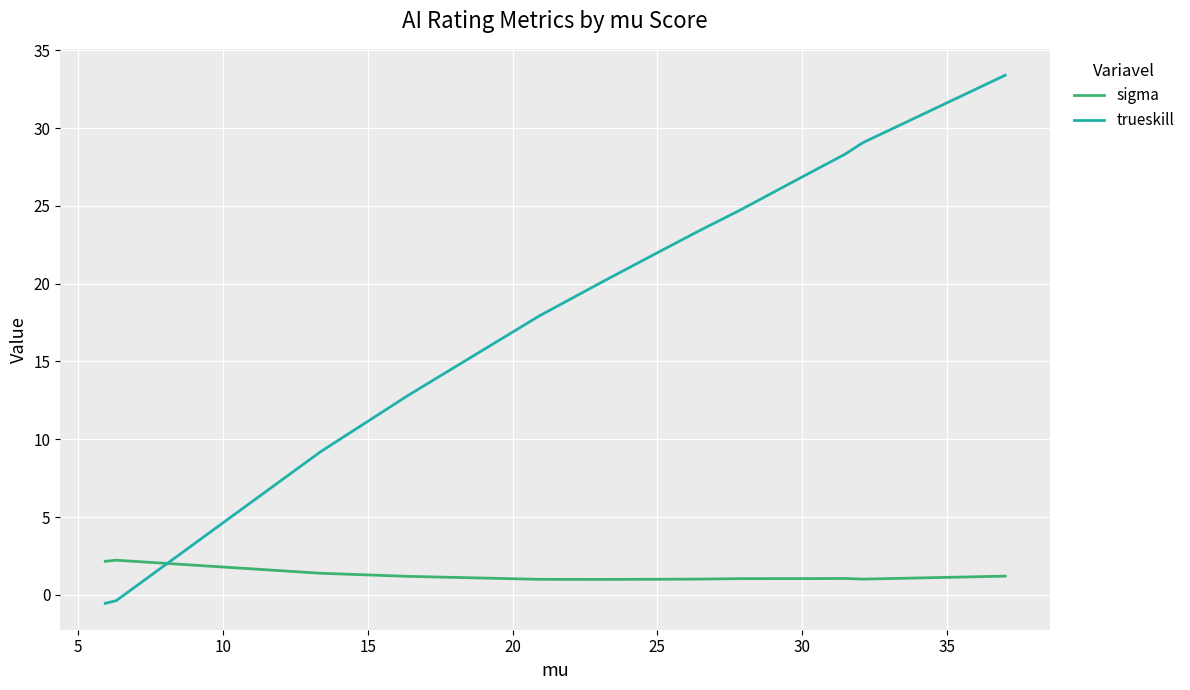

Rank the series at 15 from highest to lowest value.

trueskill, sigma